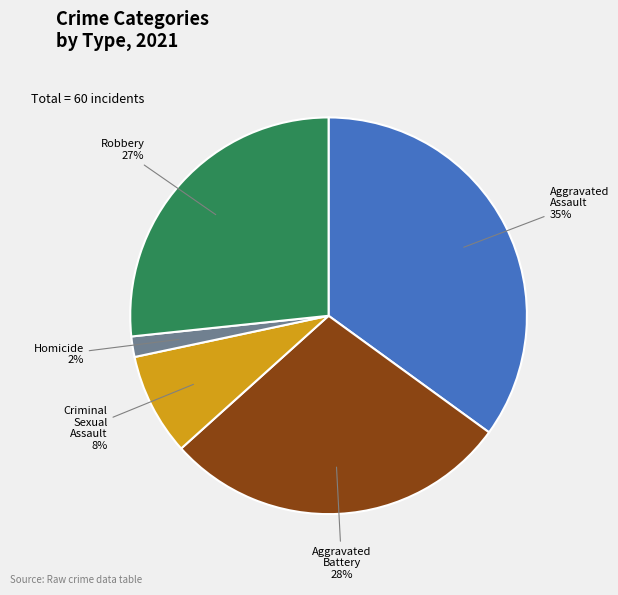

Rank the categories by value from lowest to highest.

Homicide, Criminal Sexual Assault, Robbery, Aggravated Battery, Aggravated Assault